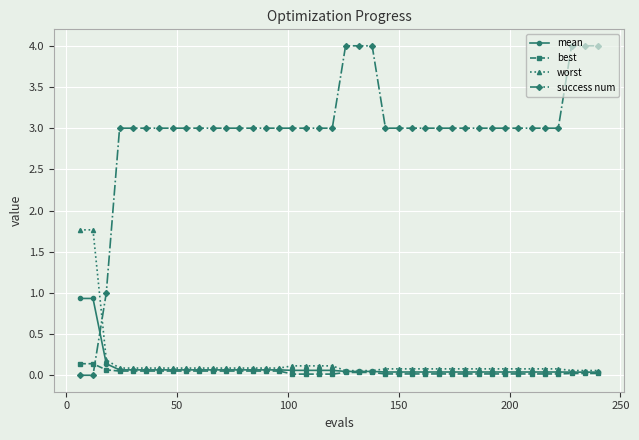

Which series has the largest range (max minus min)?

success num